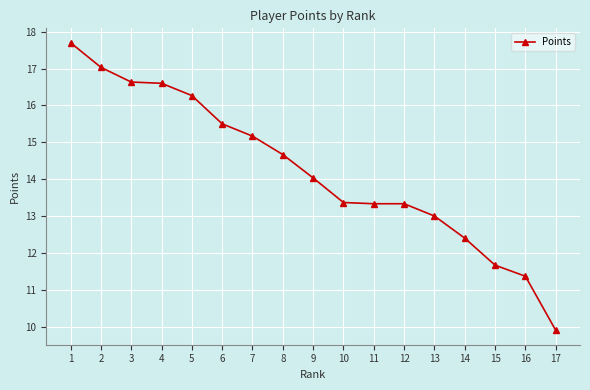

What is the minimum value shown in the chart?

9.9